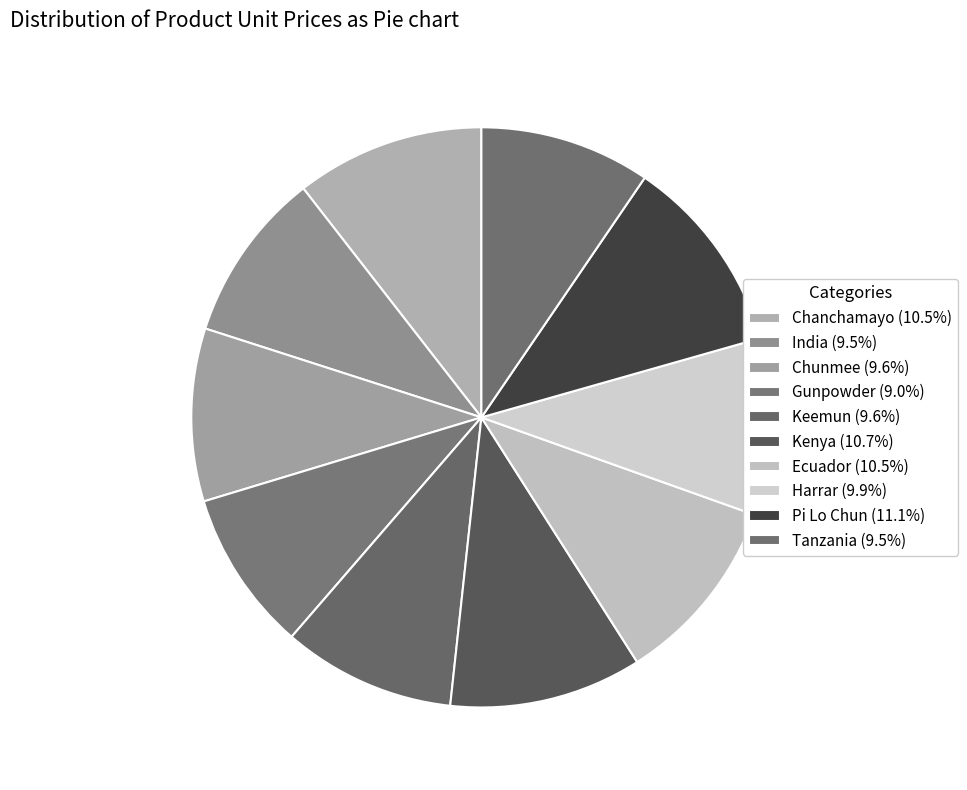

How many slices are in this pie chart?

10